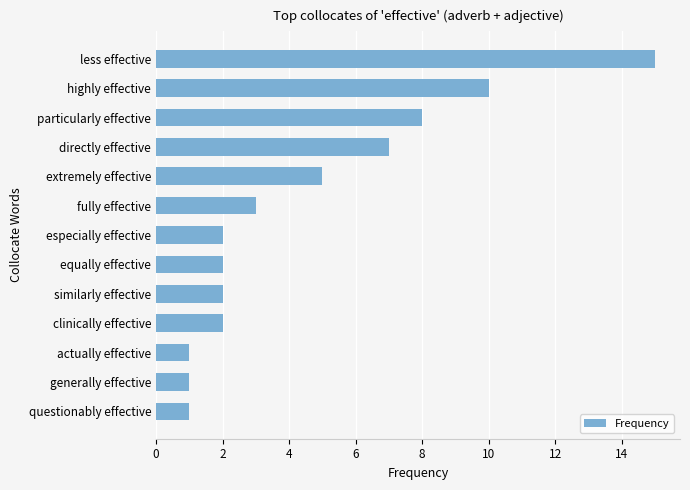

What is the greatest value displayed?

15